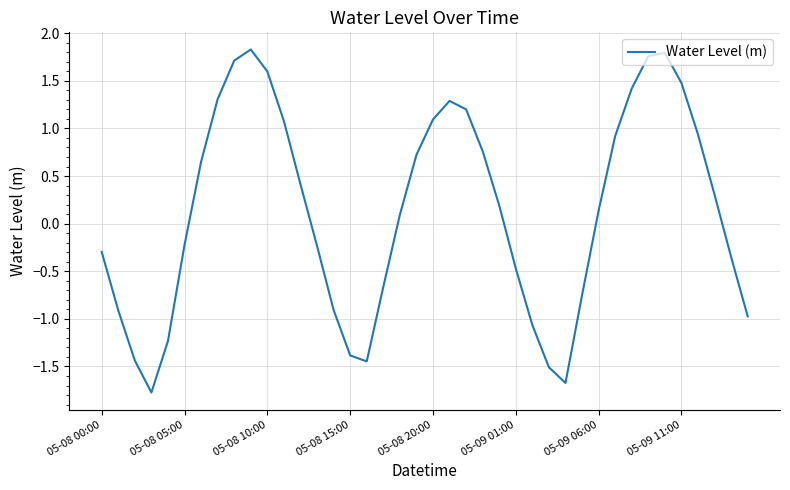

What is the minimum value shown in the chart?

-1.8